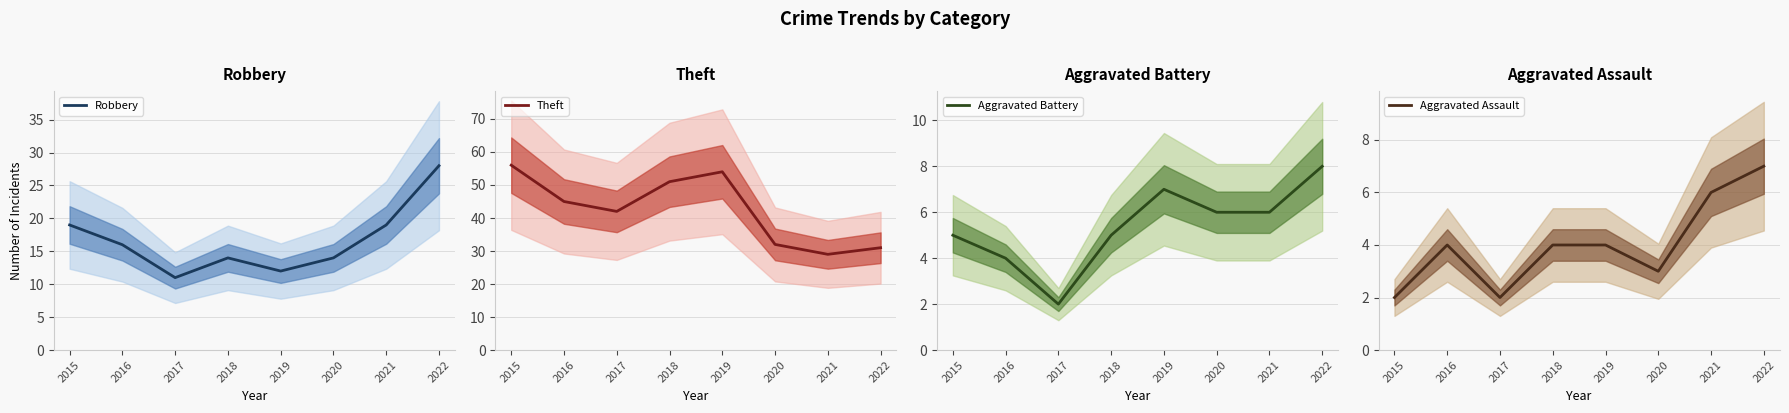

Rank the series at 2019 from highest to lowest value.

Theft, Robbery, Aggravated Battery, Aggravated Assault